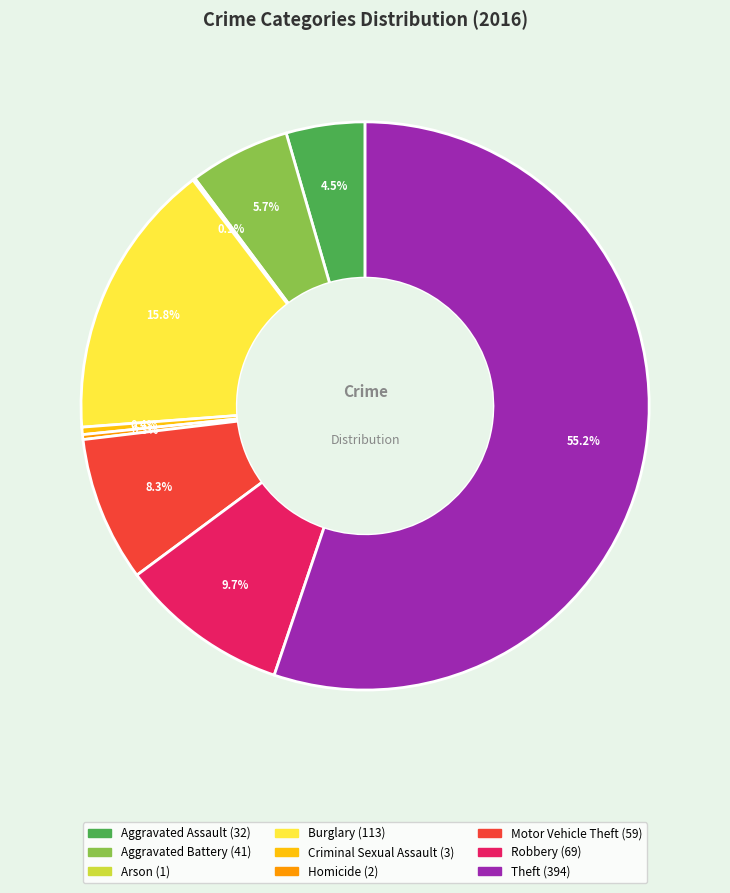

Is it true that Aggravated Battery is 6% of the pie?

True